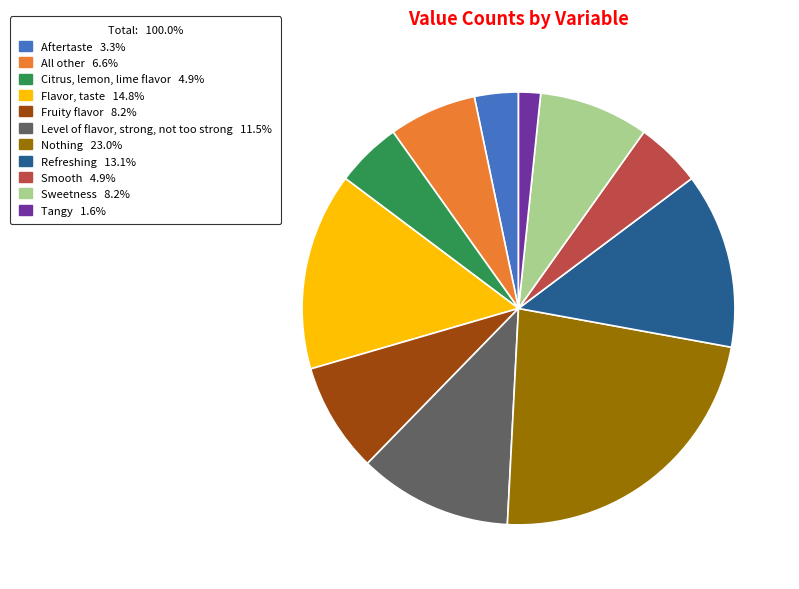

Is there any slice that represents more than half of the pie?

No